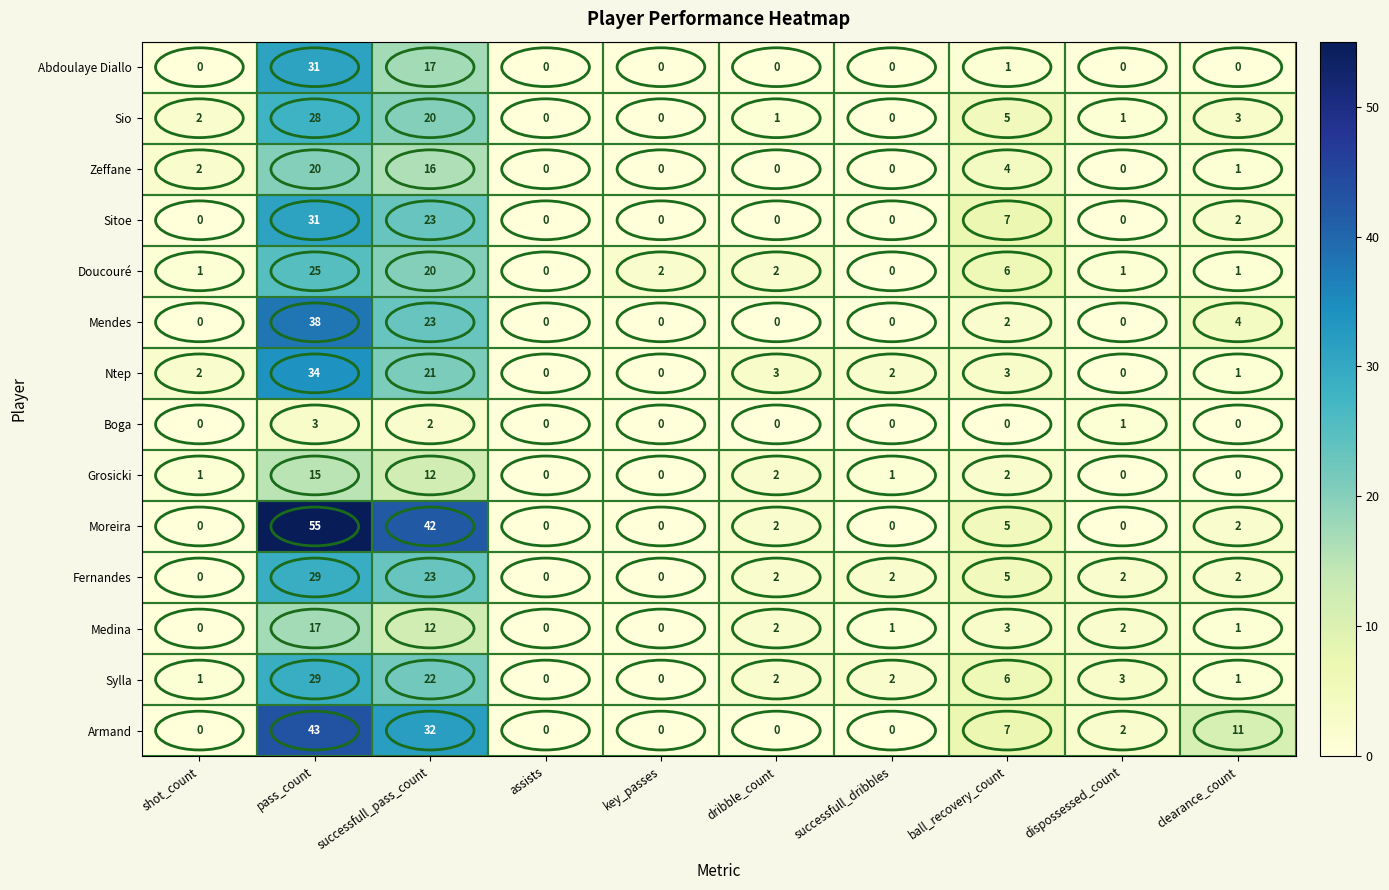

What is the sum of all Grosicki values?

33